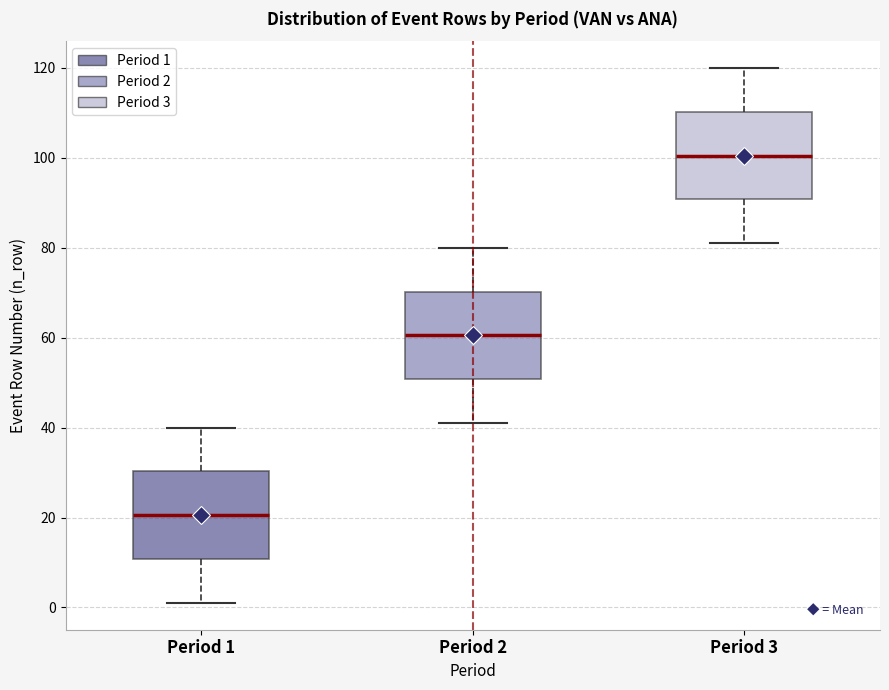

Where is the upper edge of the box for Period 1 on the y-axis? The values are not printed on the chart, so give them approximately, as read against the axis.

30